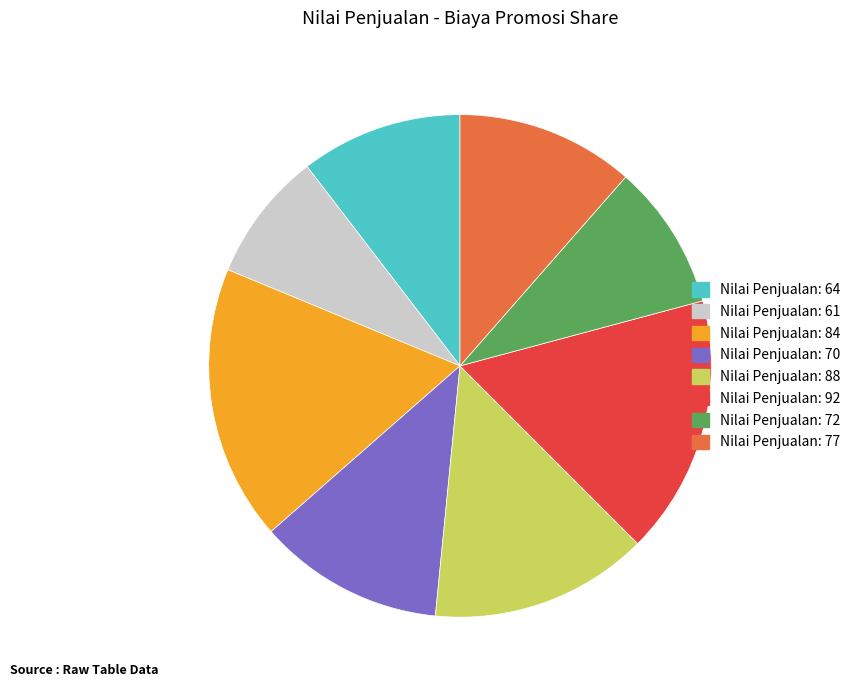

True or false: Nilai Penjualan: 88 accounts for 14% of the total.

True